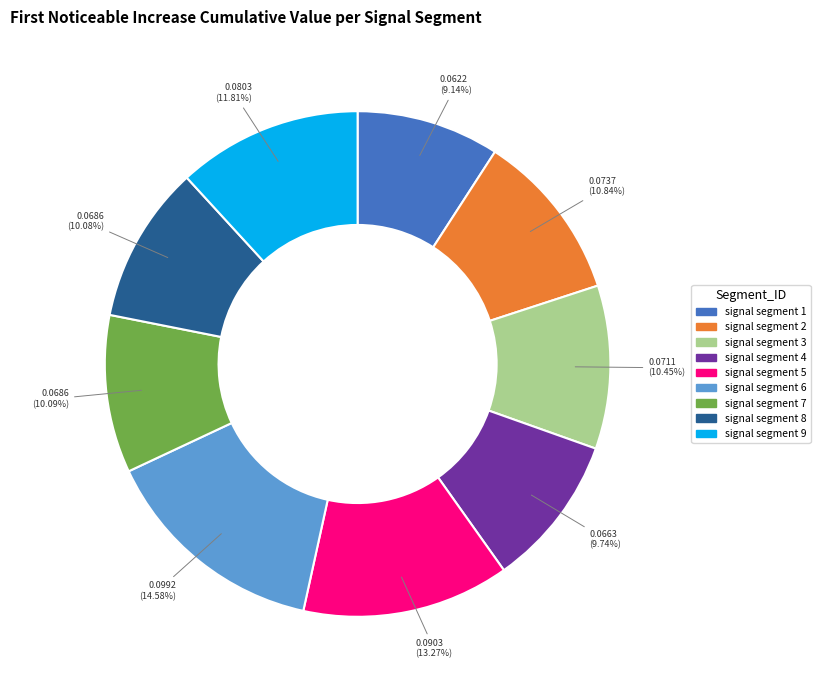

Does any single category account for the majority?

No